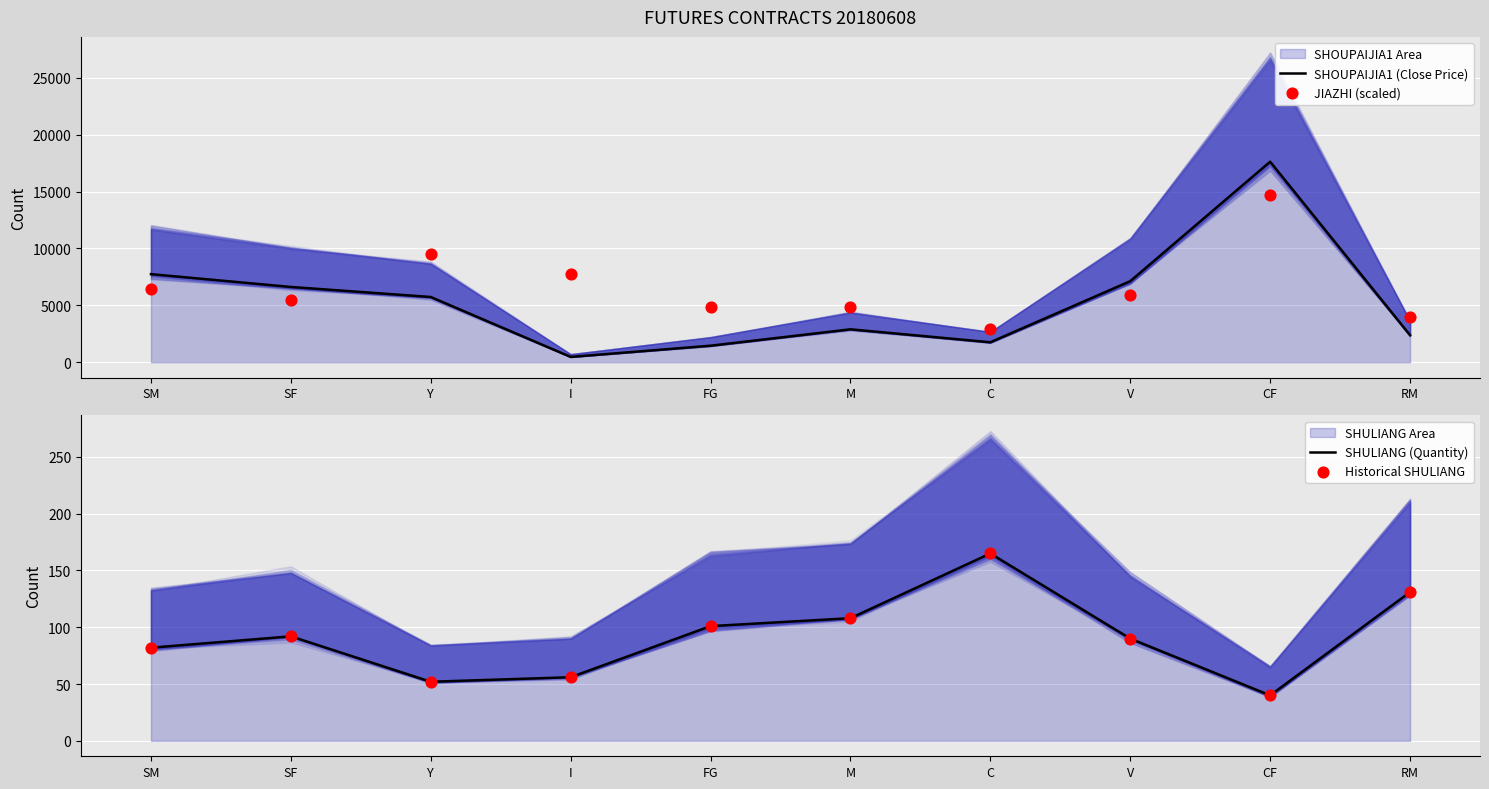

Which series contains the lowest Y value?

SHULIANG (Quantity)